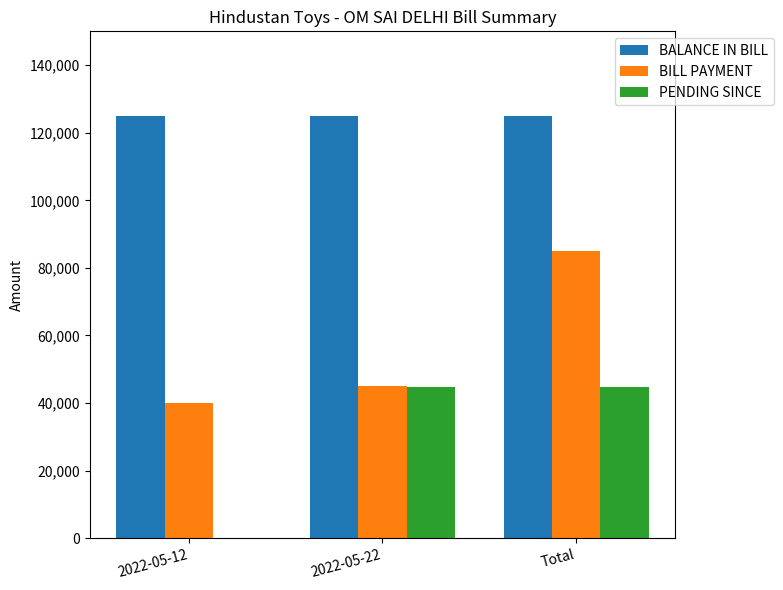

Which series changed the most between 2022-05-12 and 2022-05-22?

PENDING SINCE